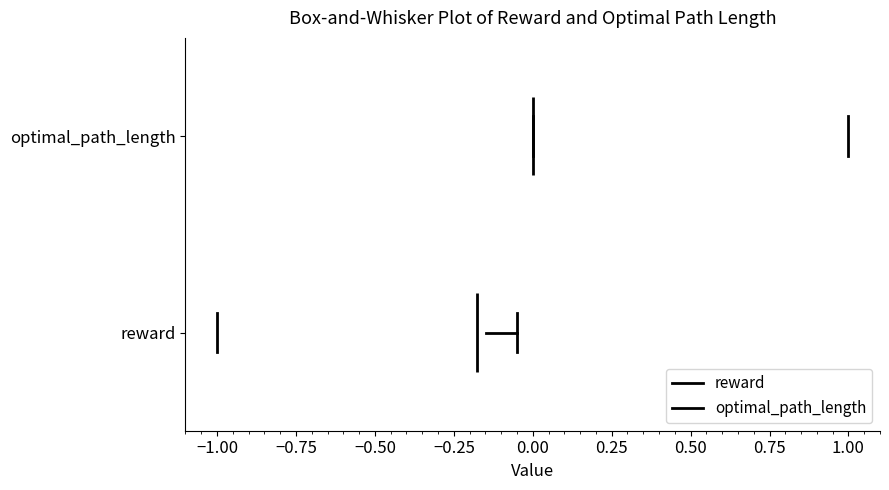

Where is the right edge of the box for optimal_path_length on the x-axis? The values are not printed on the chart, so give them approximately, as read against the axis.

1.00